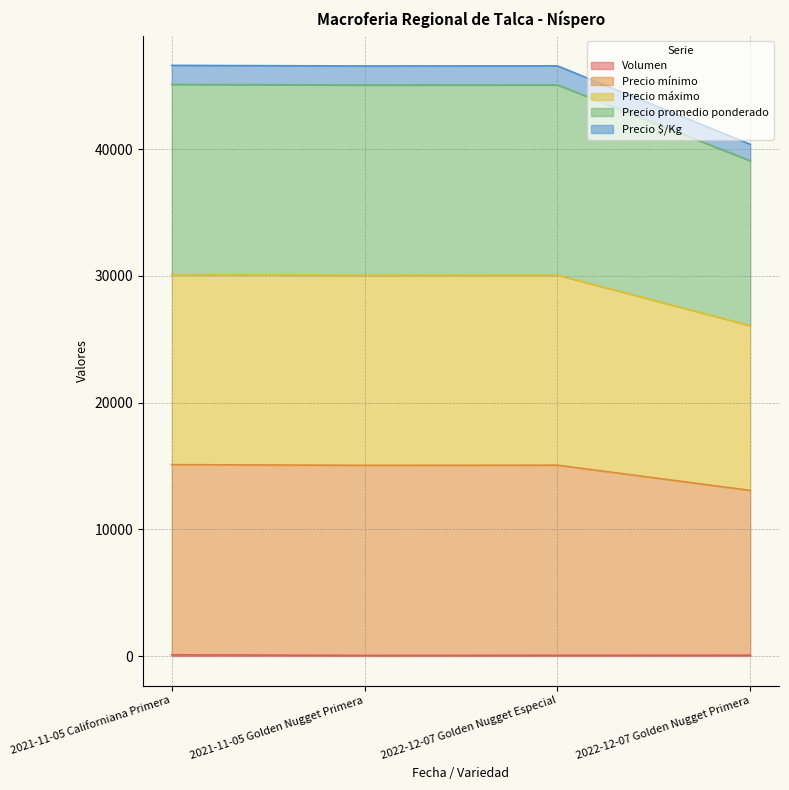

At which category is the sum across all series the highest?

2021-11-05 Californiana Primera